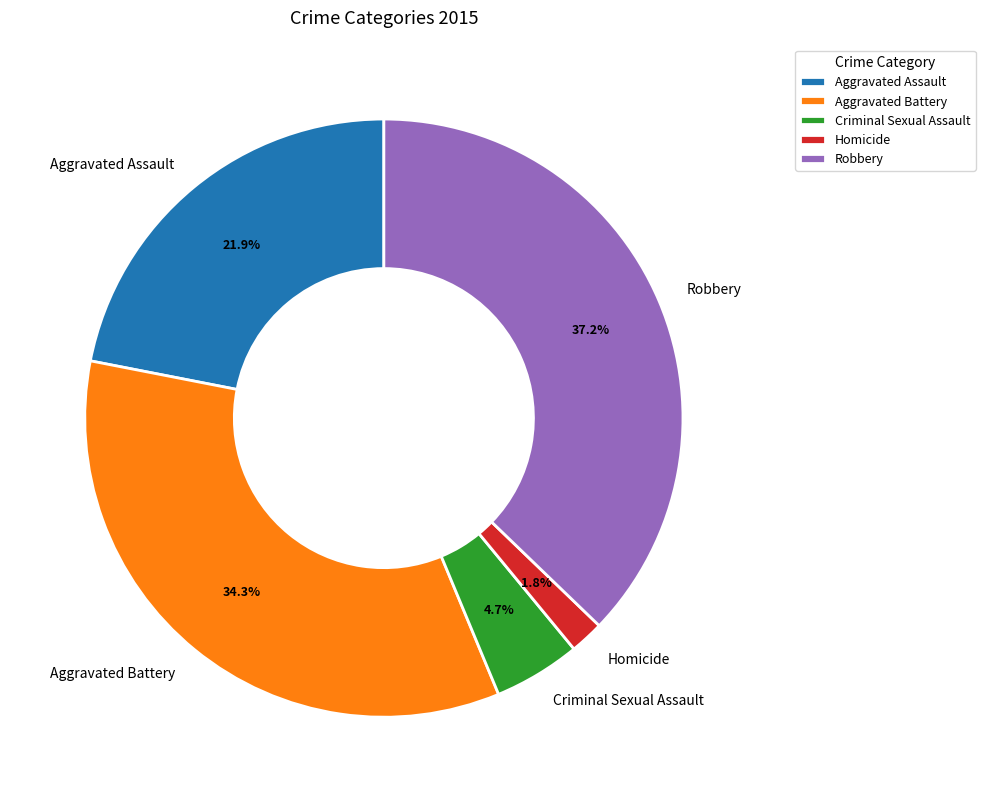

What percentage is the Aggravated Assault slice, to the nearest percent?

22%